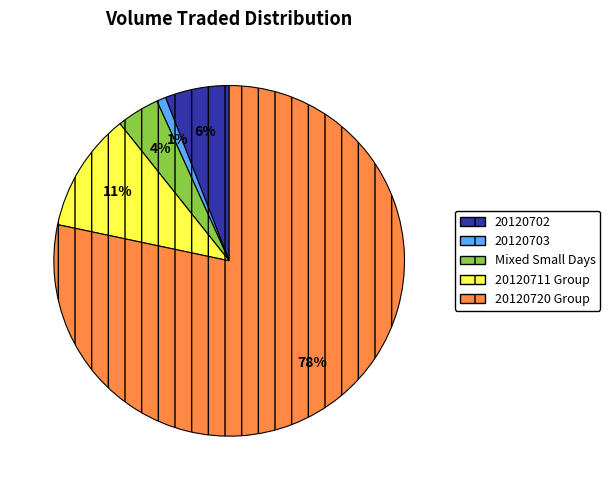

Is there any slice that represents more than half of the pie?

Yes